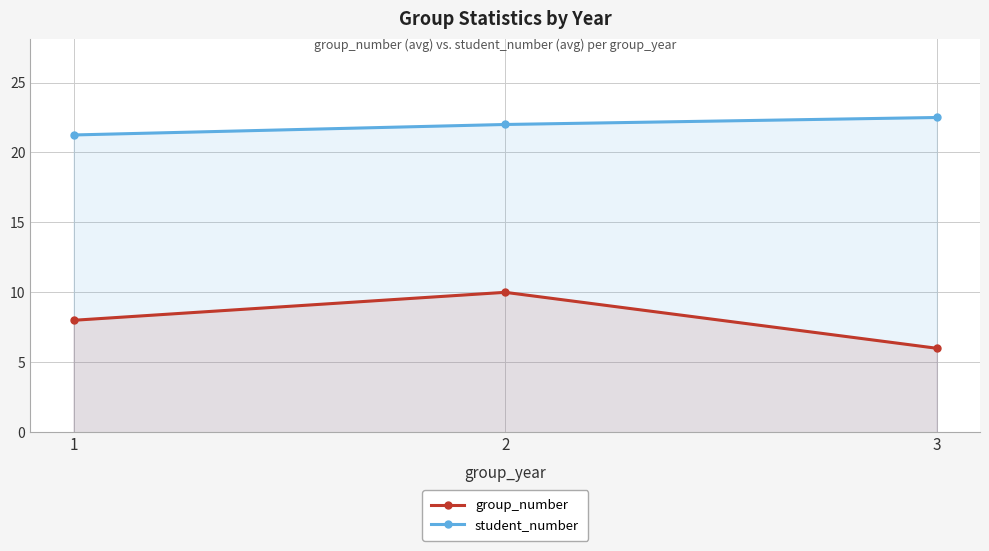

Reading right to left, extract all data points from this chart.

group_number: 6.0	10.0	8.0
student_number: 22.5	22.0	21.2